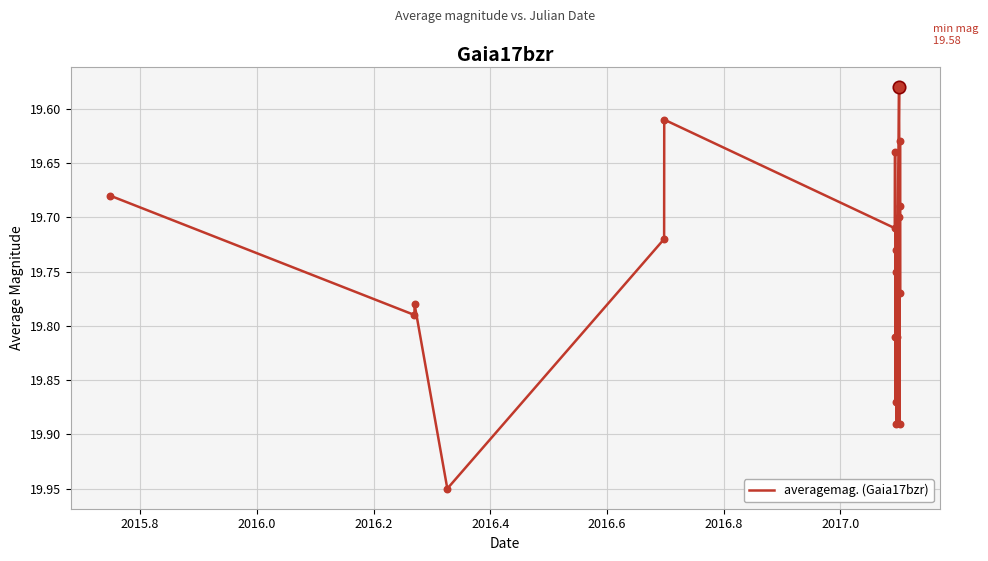

Is this an area chart (filled region under the line)?

No